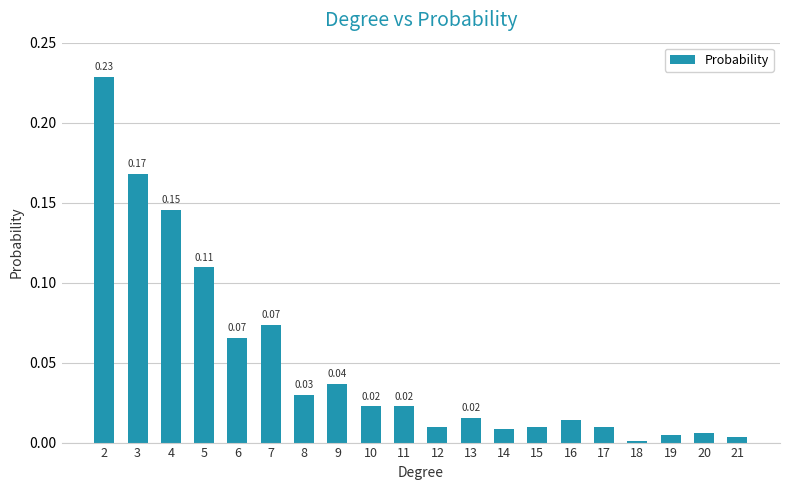

Between 6 and 18, which is larger?

6